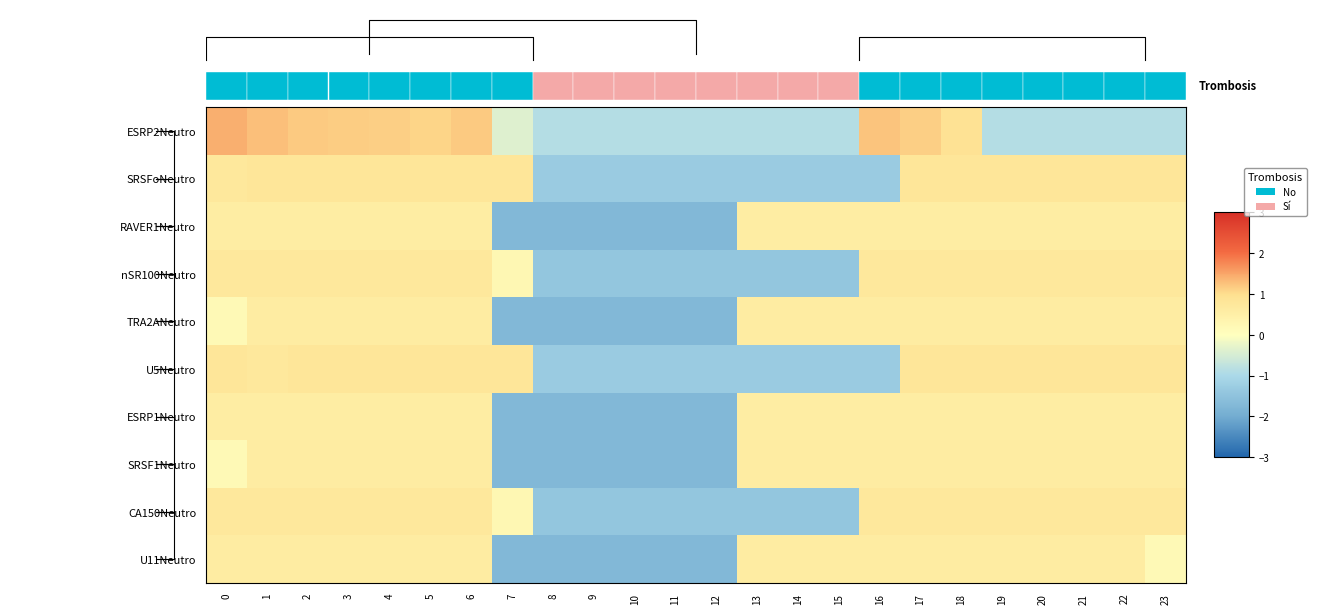

Which category has the lowest value across all series?

7